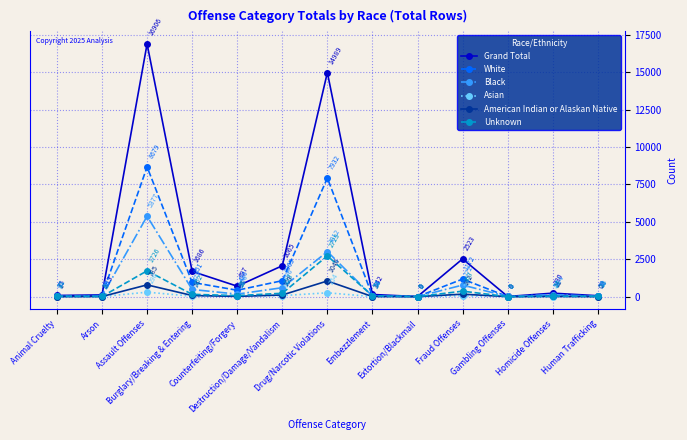

What are all the series names shown in the legend?

Grand Total, White, Black, Asian, American Indian or Alaskan Native, Unknown